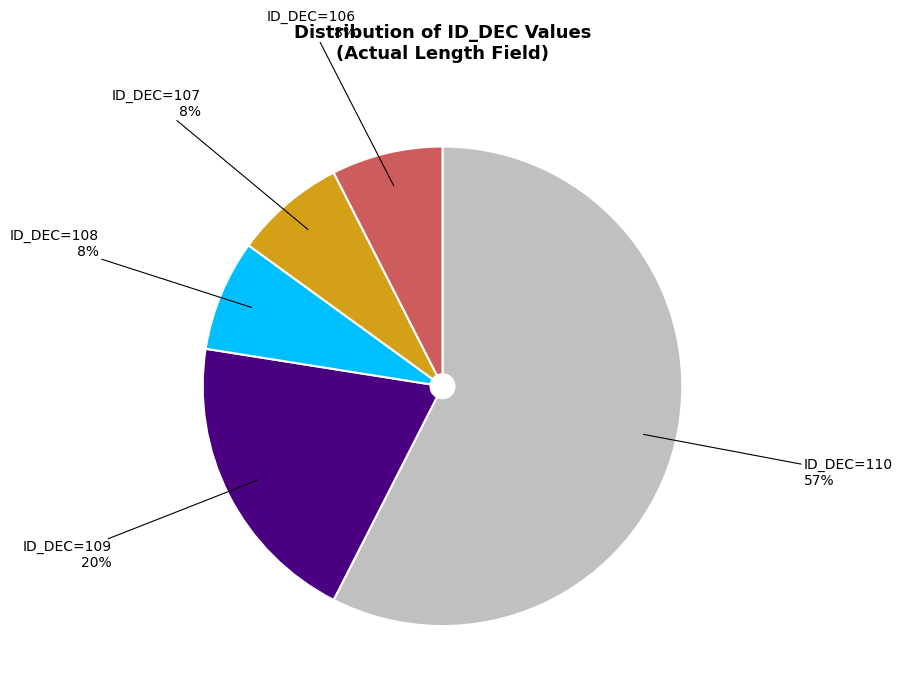

Is there a majority slice in this chart?

Yes